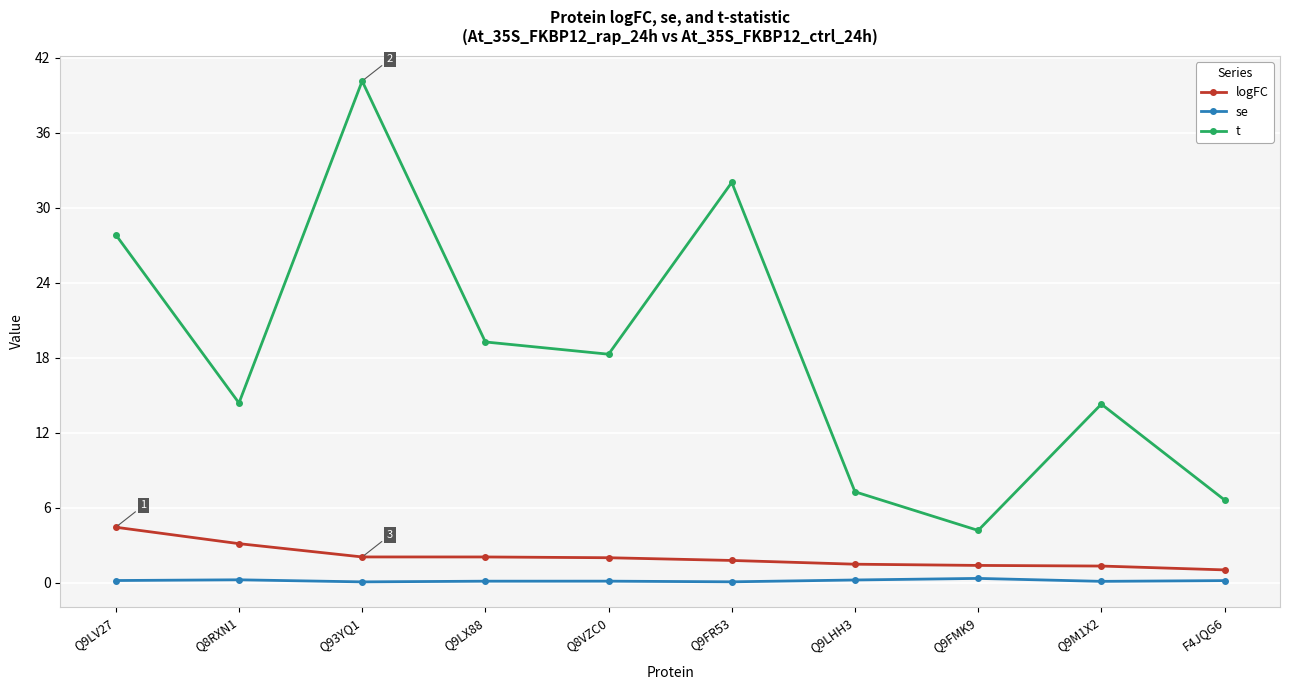

Which label corresponds to the largest value in the chart?

Q93YQ1